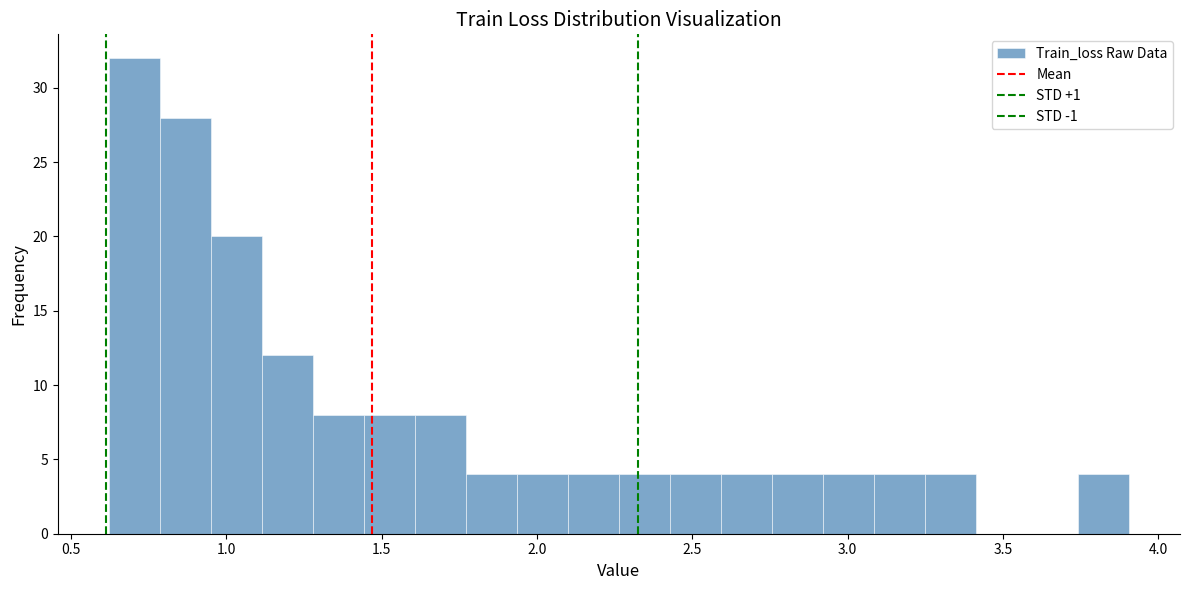

Read against the x-axis, roughly where is the centre of the tallest bar?

0.70